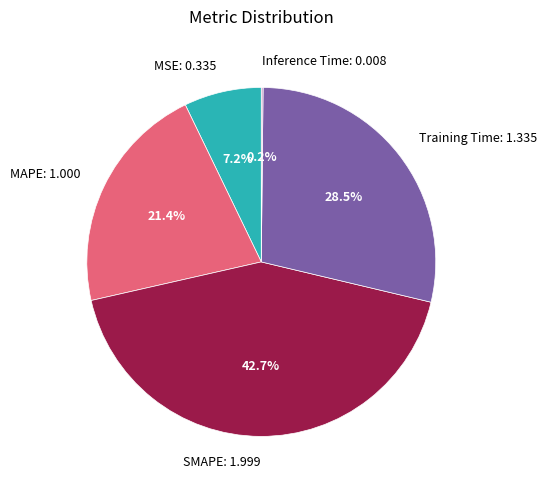

Is there a majority slice in this chart?

No